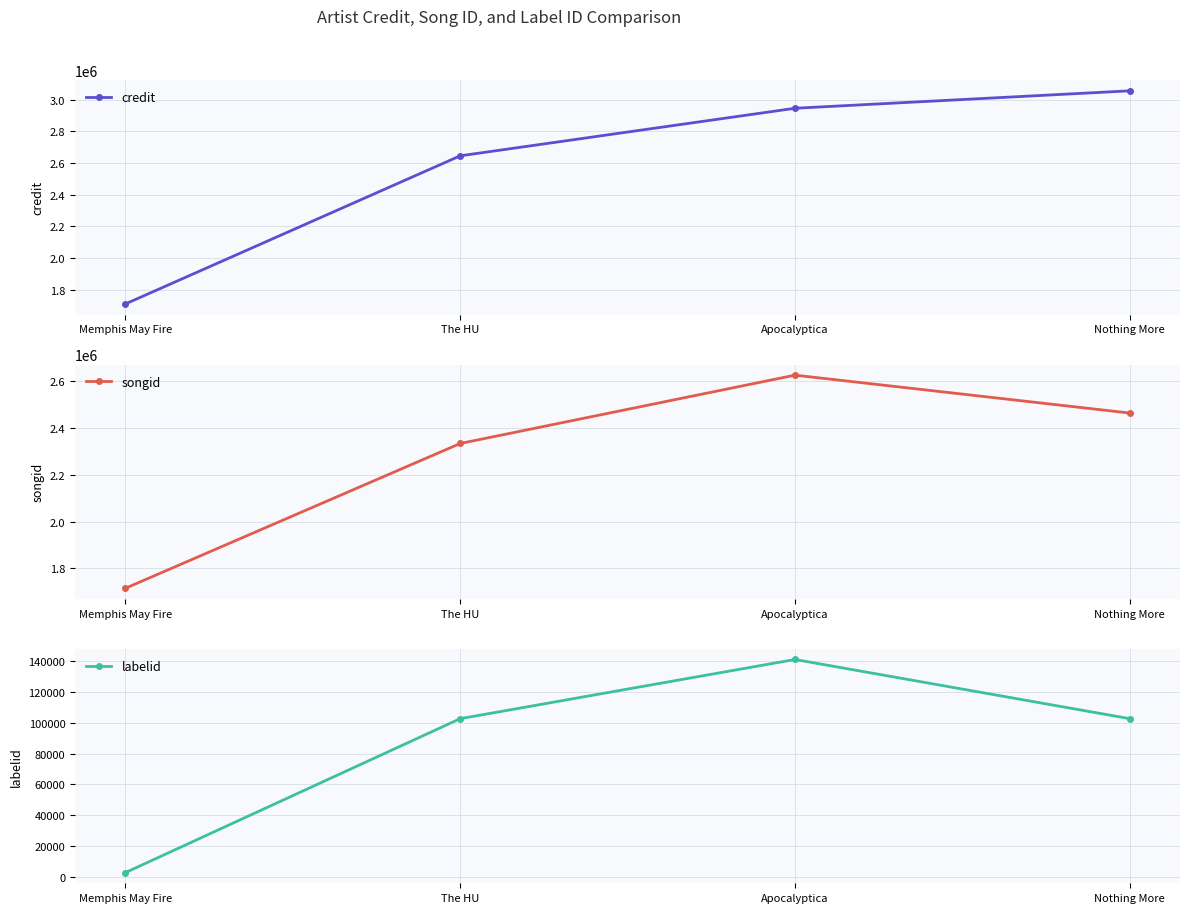

Which series has the largest range (max minus min)?

credit